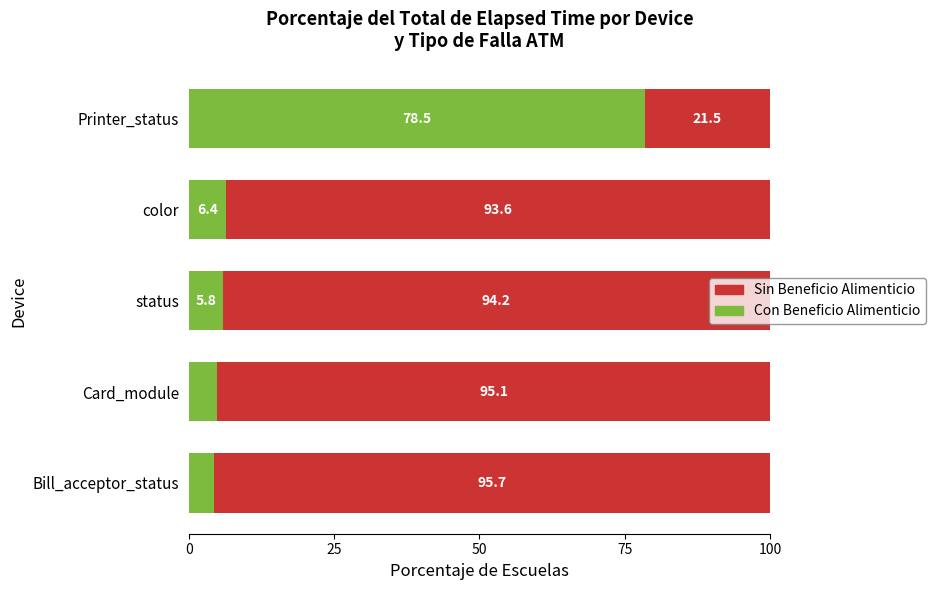

Where is Con Beneficio Alimenticio nearest to the value 41?

color